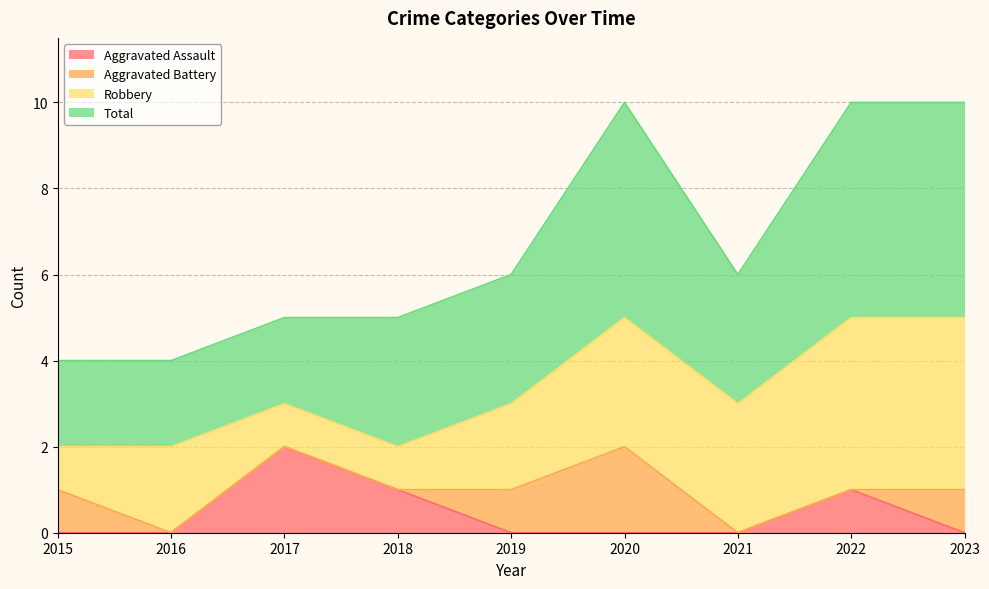

Does the chart display data point markers on the line(s)?

No